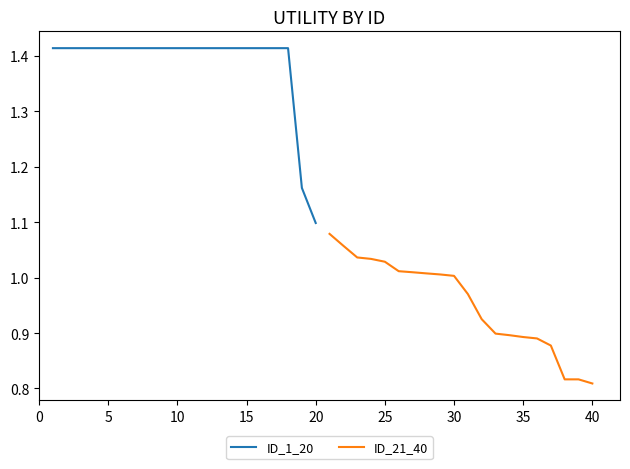

What are all the series names shown in the legend?

ID_1_20, ID_21_40